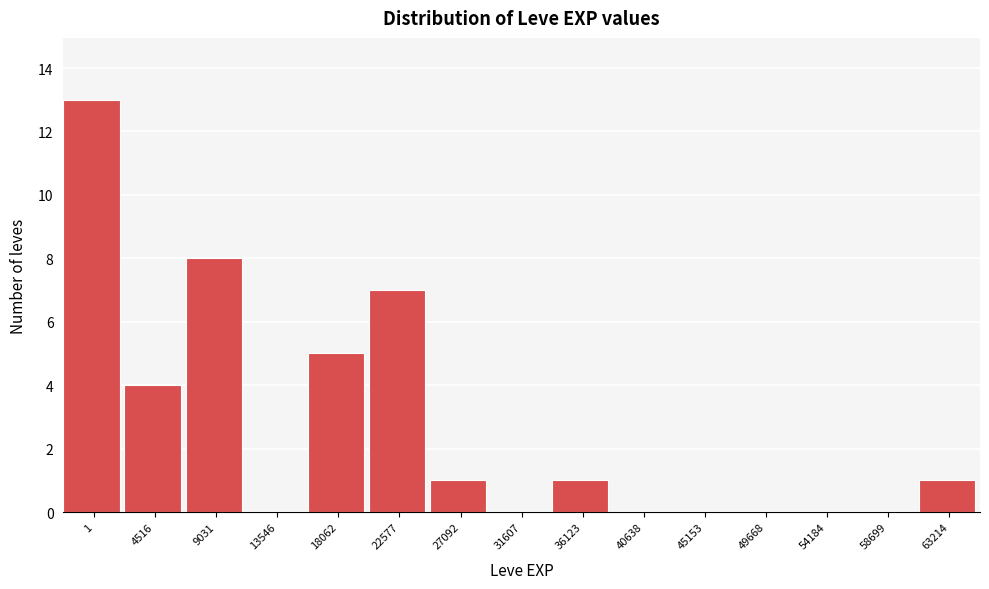

Reading right to left, transcribe all the data shown in this chart.

63214=1	58699=0	54184=0	49668=0	45153=0	40638=0	36123=1	31607=0	27092=1	22577=7	18062=5	13546=0	9031=8	4516=4	1=13